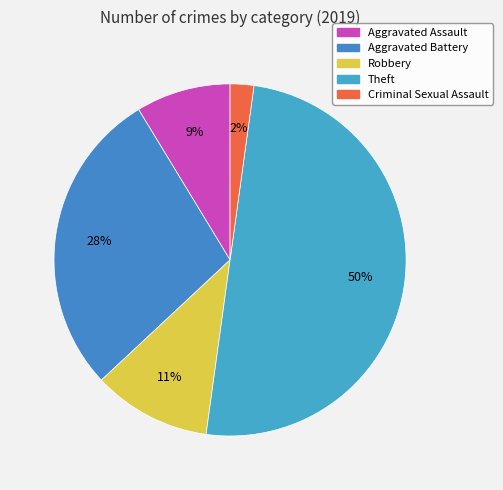

Between Robbery and Aggravated Battery, which is larger?

Aggravated Battery